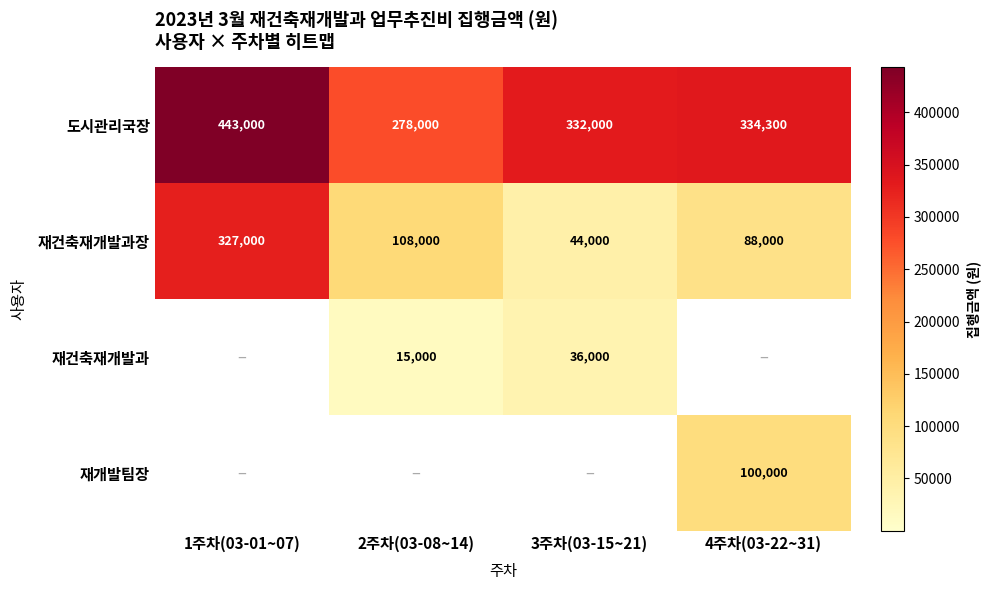

How many data points does each series have?

4